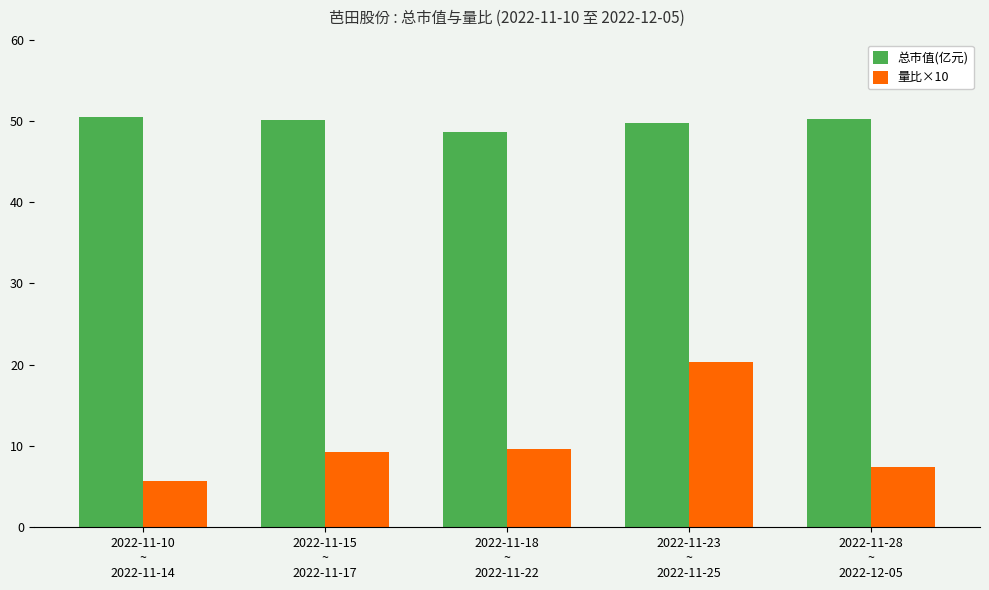

What is the total value across all series at 2022-11-23
~
2022-11-25?

70.0